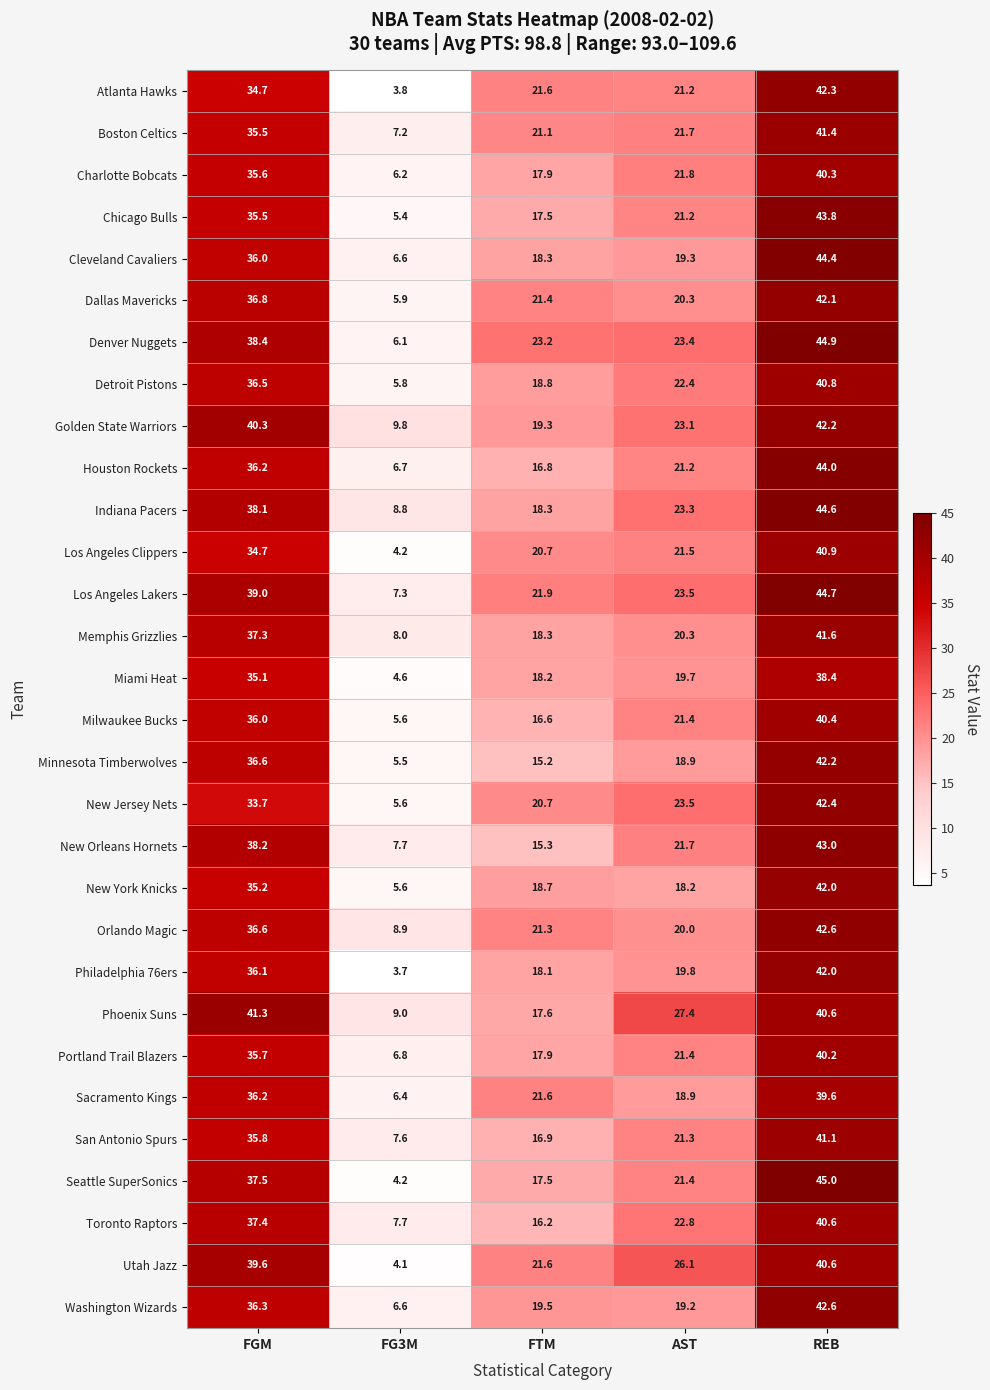

Count the number of categories in the chart.

5